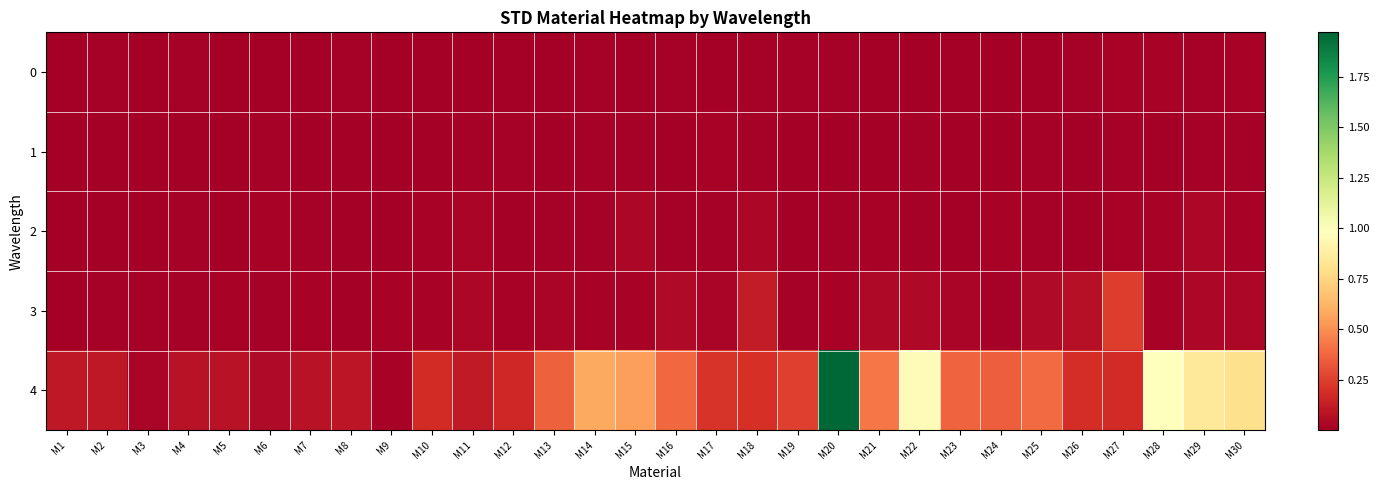

What is the spread (max minus min) of values at M30?

0.8